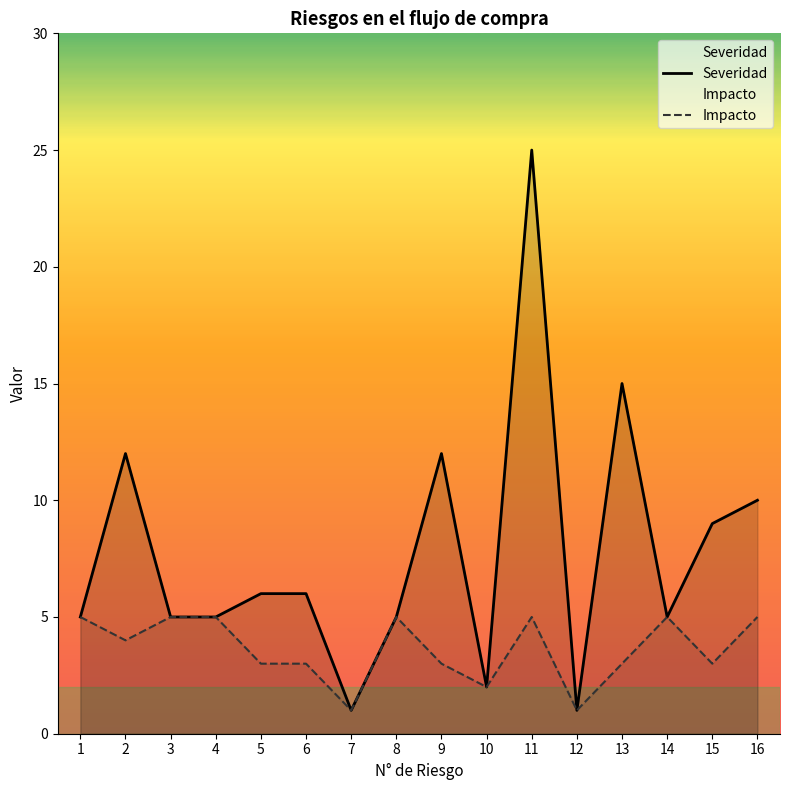

What are all the series names shown in the legend?

Severidad, Impacto